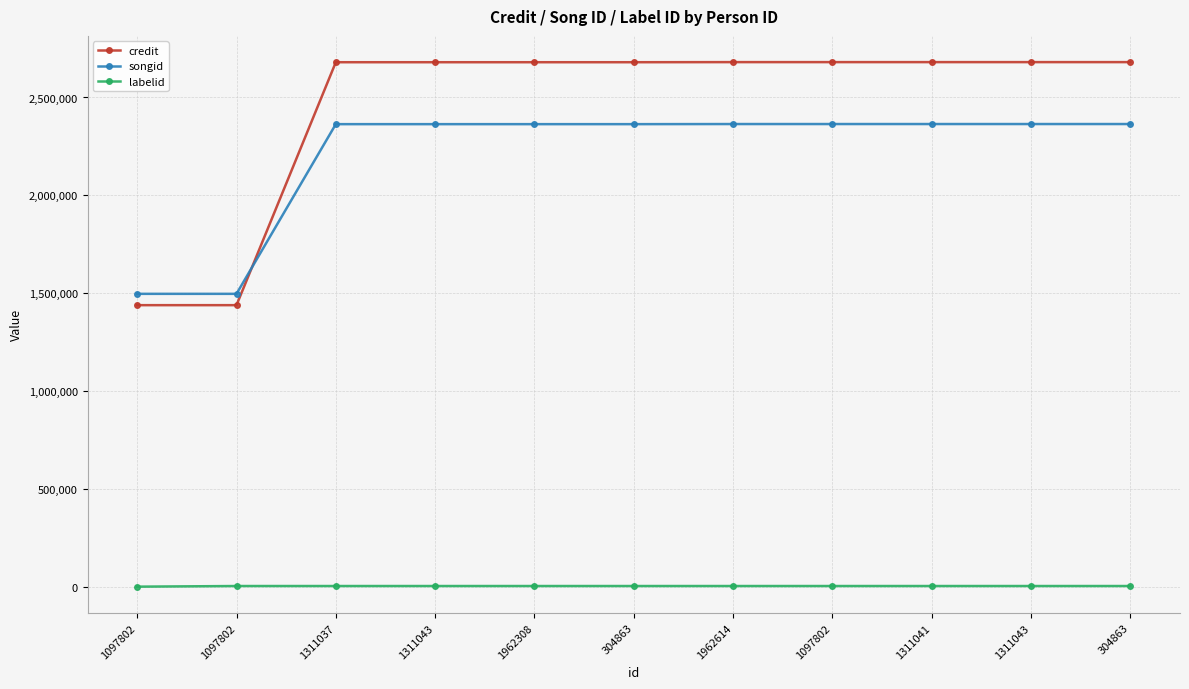

Does the chart display data point markers on the line(s)?

Yes